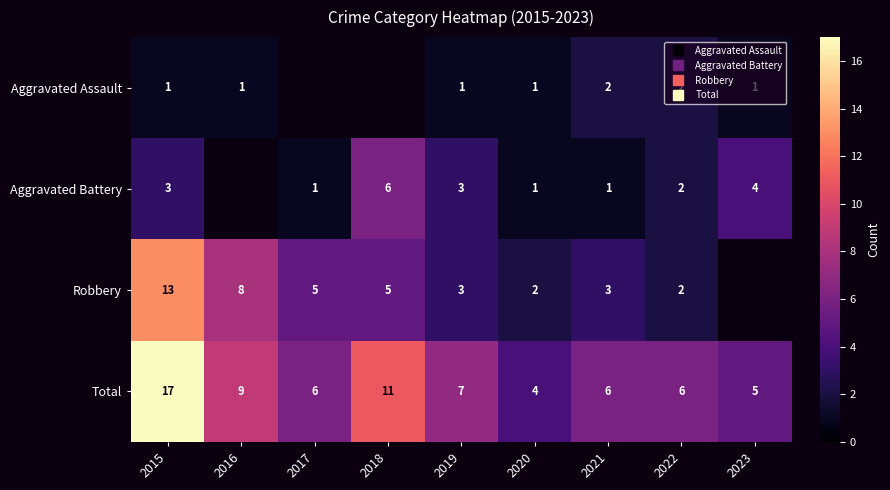

What is the maximum value shown in the chart?

17.0